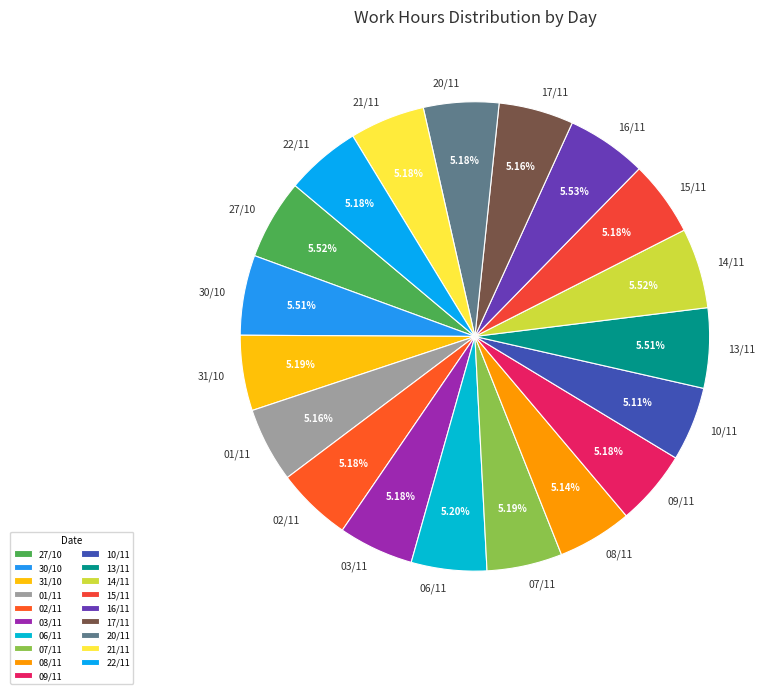

What percentage is NOT represented by 22/11?

94.8%